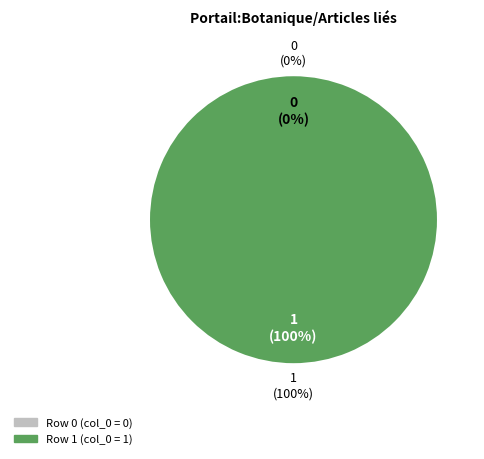

To the nearest percent, what is the difference between the largest and smallest slice percentages?

100%